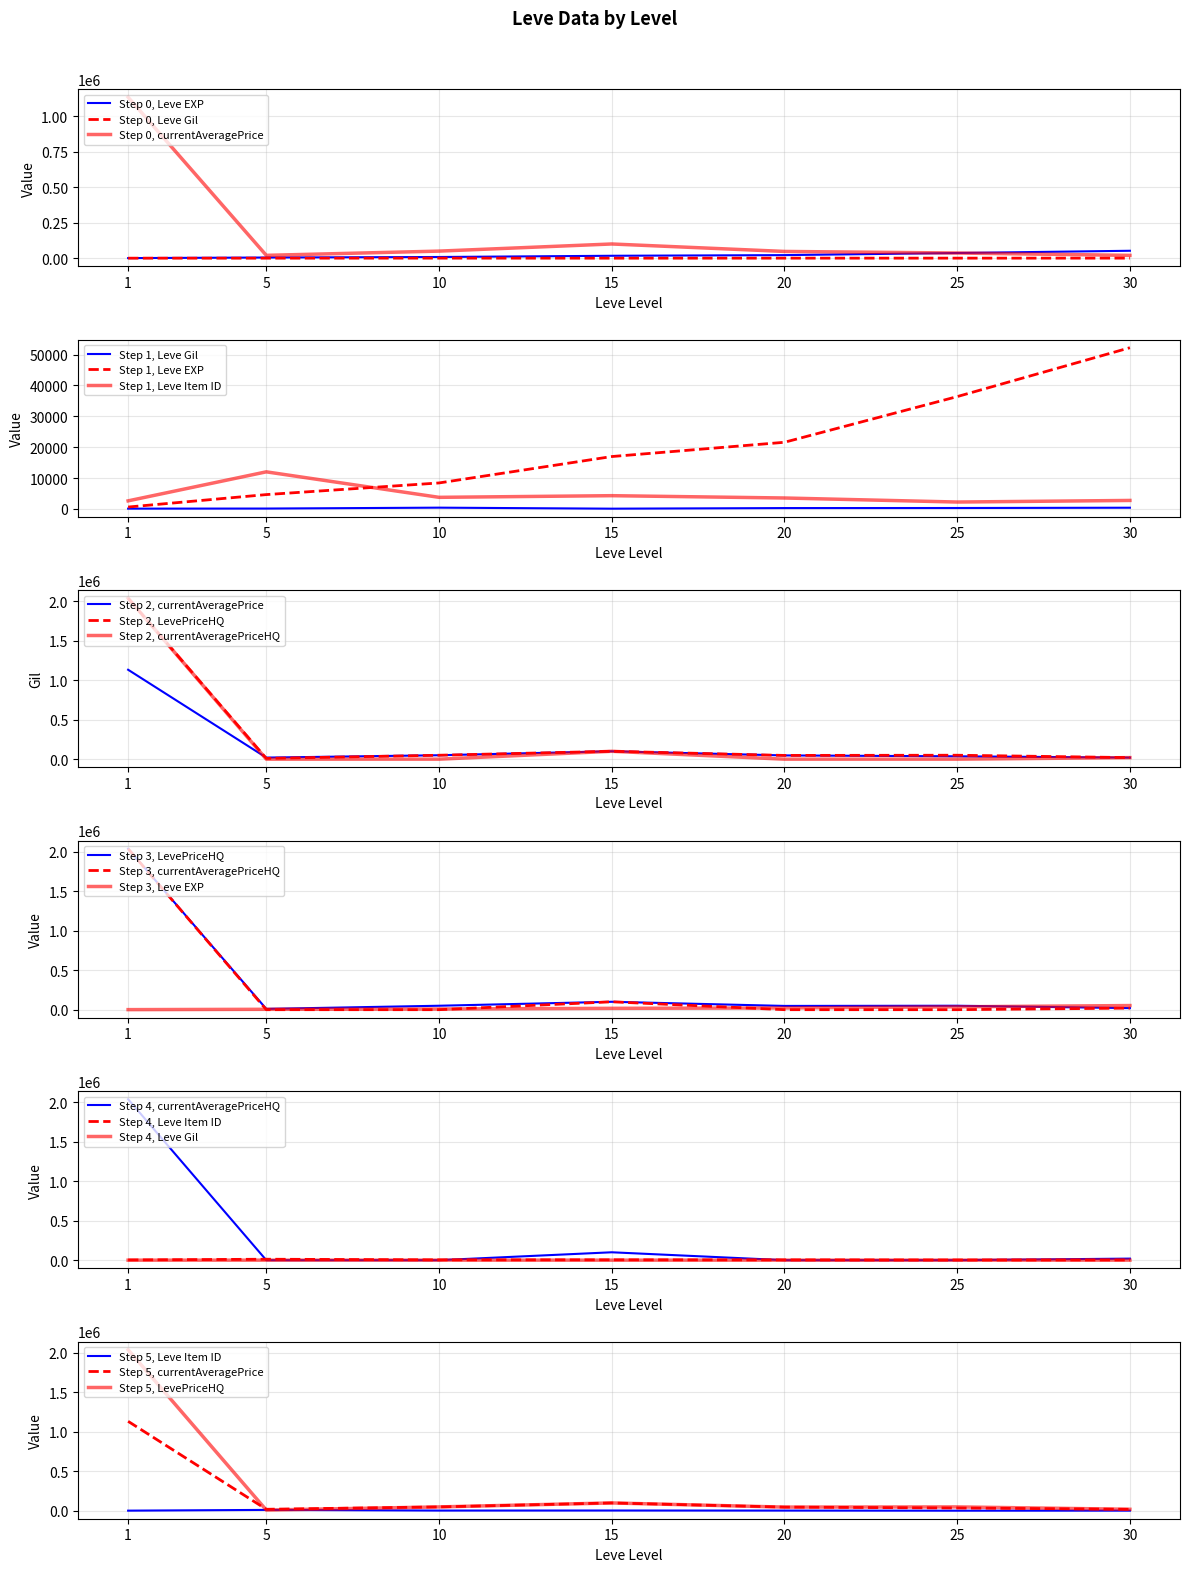

Where is Leve EXP nearest to the value 26425?

20